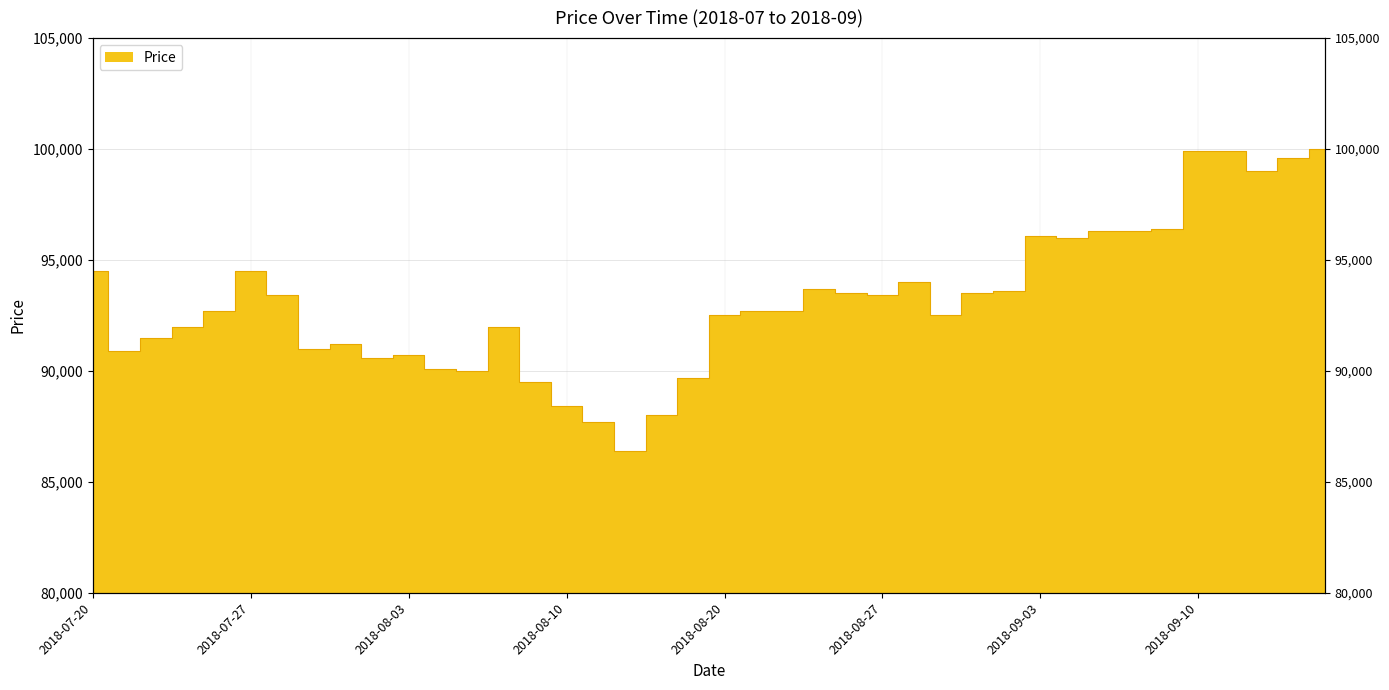

List the labels in order of value, smallest first.

2018-08-14, 2018-08-13, 2018-08-16, 2018-08-10, 2018-08-09, 2018-08-17, 2018-08-07, 2018-08-06, 2018-08-02, 2018-08-03, 2018-07-23, 2018-07-31, 2018-08-01, 2018-07-24, 2018-07-25, 2018-08-08, 2018-08-20, 2018-08-29, 2018-07-26, 2018-08-21, 2018-08-22, 2018-07-30, 2018-08-27, 2018-08-24, 2018-08-30, 2018-08-31, 2018-08-23, 2018-08-28, 2018-07-20, 2018-07-27, 2018-09-04, 2018-09-03, 2018-09-05, 2018-09-06, 2018-09-07, 2018-09-12, 2018-09-13, 2018-09-10, 2018-09-11, 2018-09-14